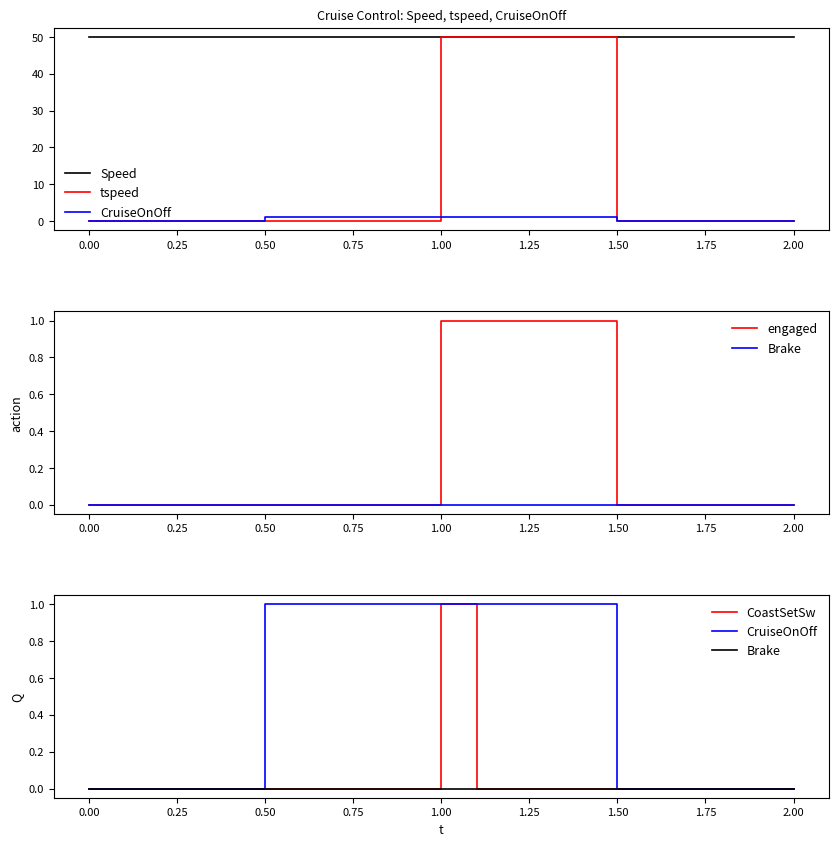

Is it true that Brake equals 0 at 2.00?

True